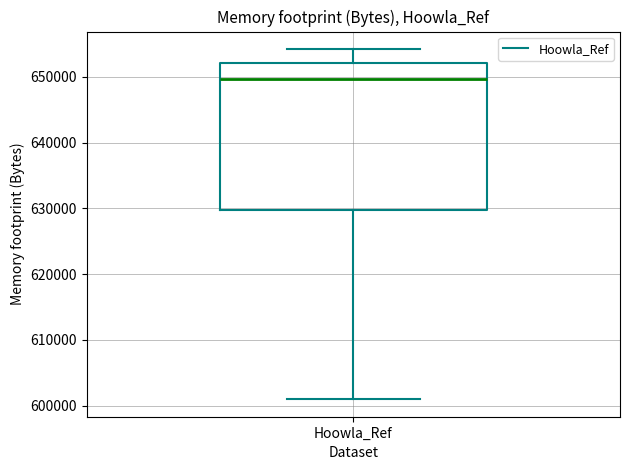

Where is the lower edge of the box for Hoowla_Ref on the y-axis? The values are not printed on the chart, so give them approximately, as read against the axis.

630000